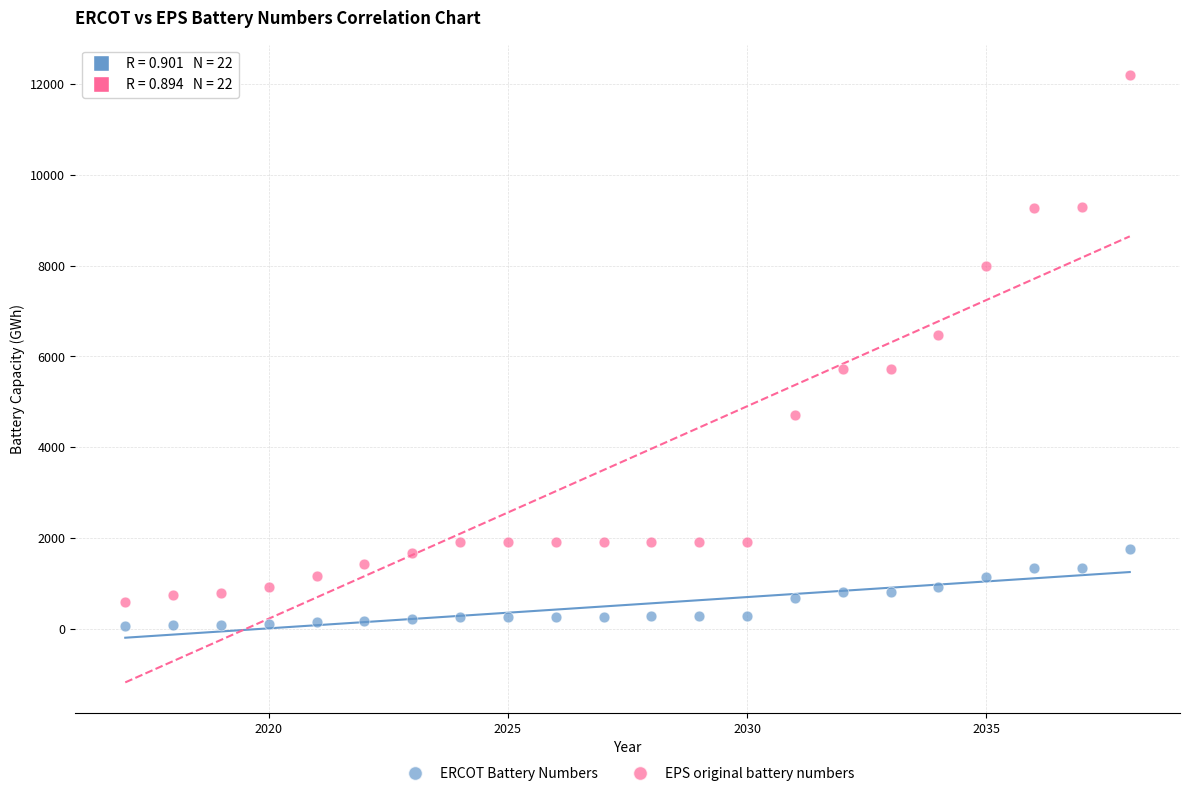

What is the X range (max minus min) for the scatter plot?

21.0